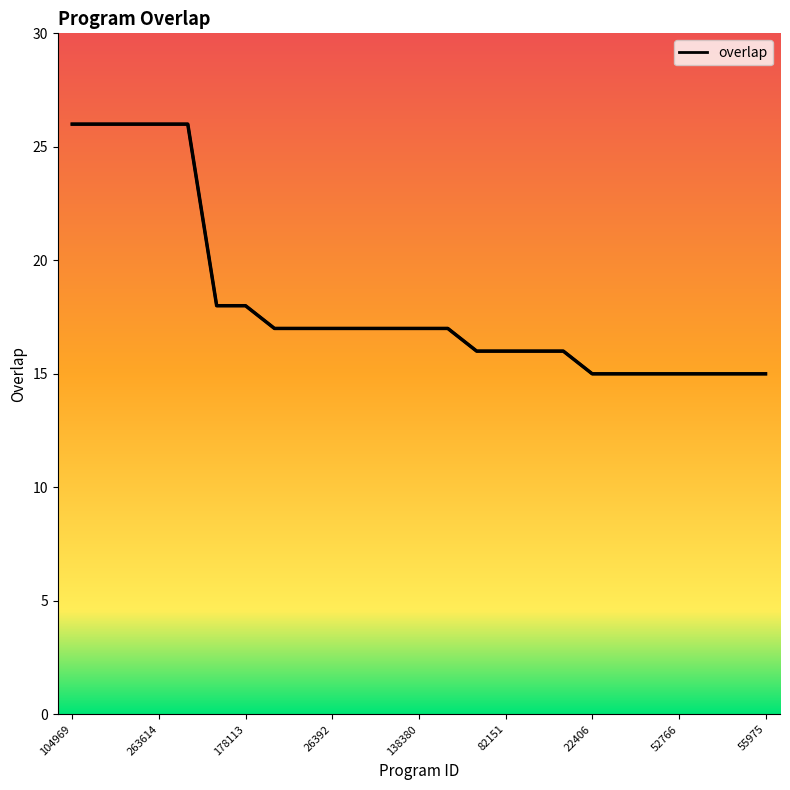

What position from the left is 171648?

3